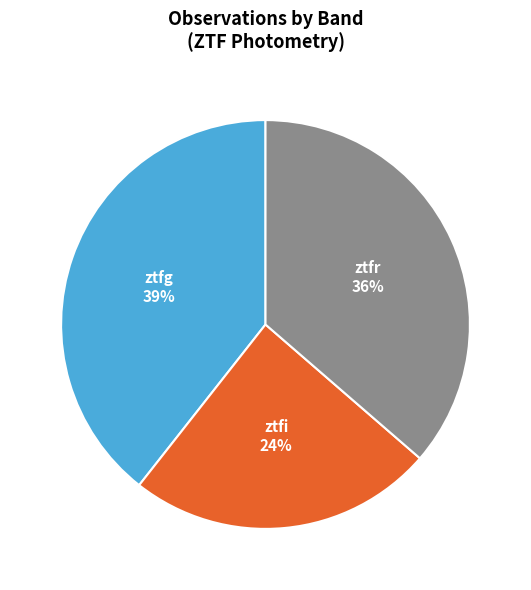

True or false: ztfr accounts for 51% of the total.

False